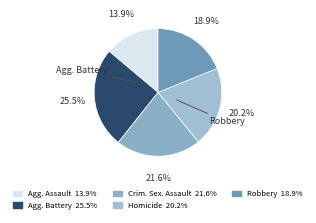

Count the number of slices in the pie.

5